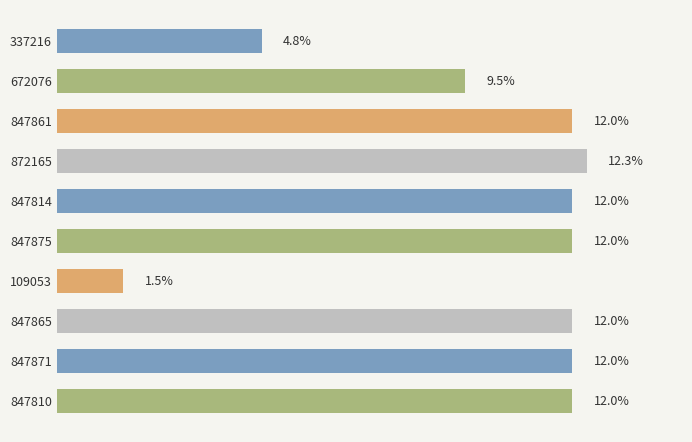

Does the chart contain any negative values?

No